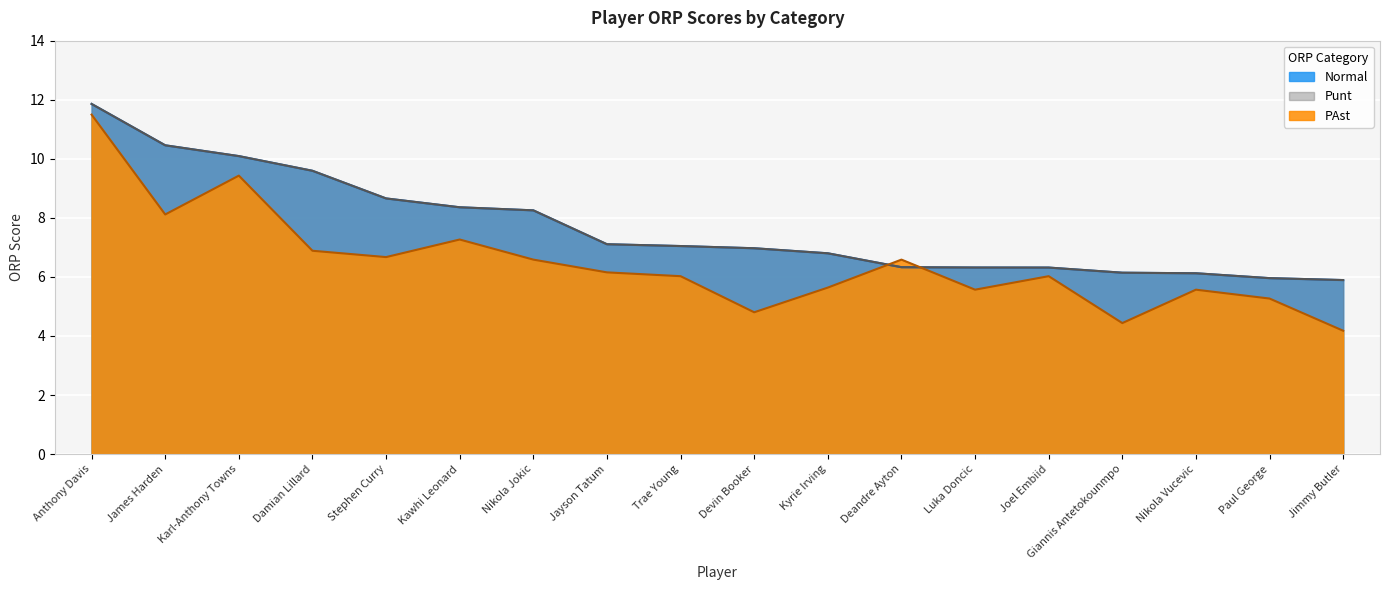

What is the difference between the highest and lowest values at Nikola Vucevic?

0.6